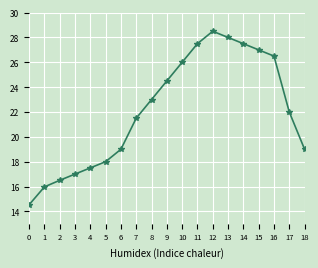

At which label is the value closest to 21?

7